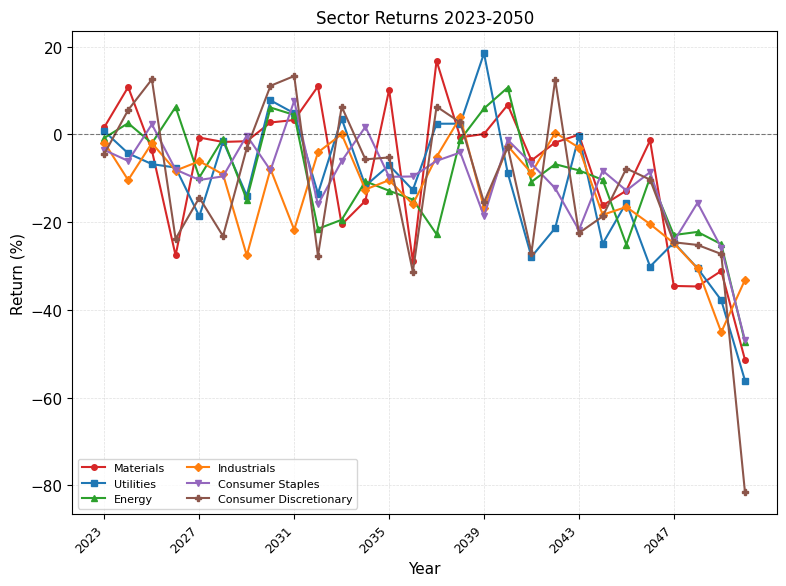

What is the maximum value shown in the chart?

18.5